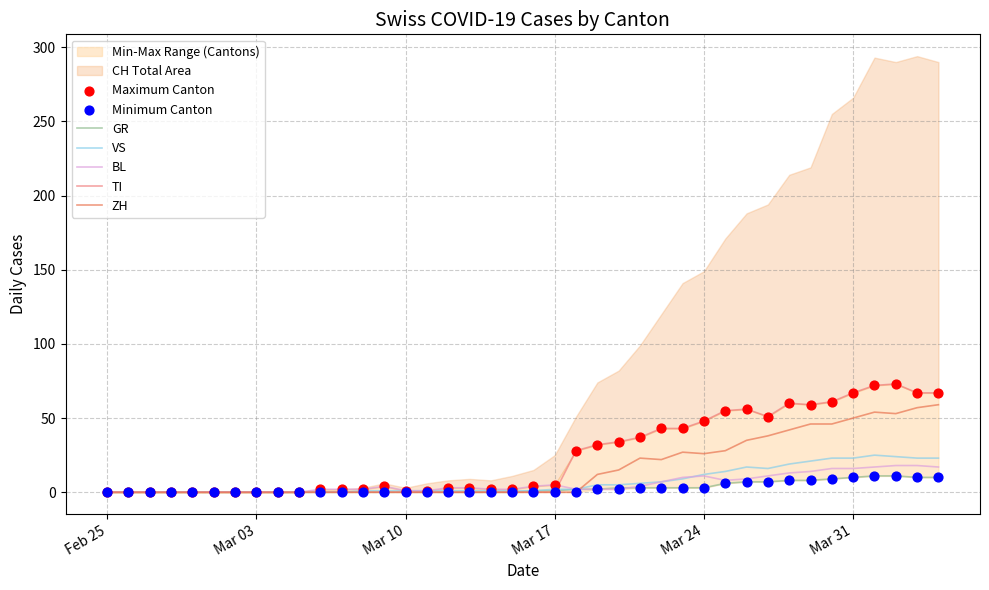

Which series has the largest Y range (max minus min)?

TI